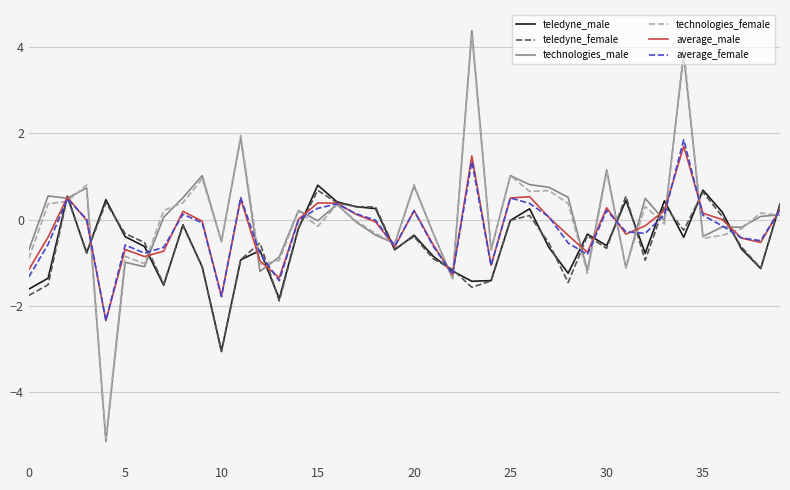

What is the smallest value displayed?

-5.1